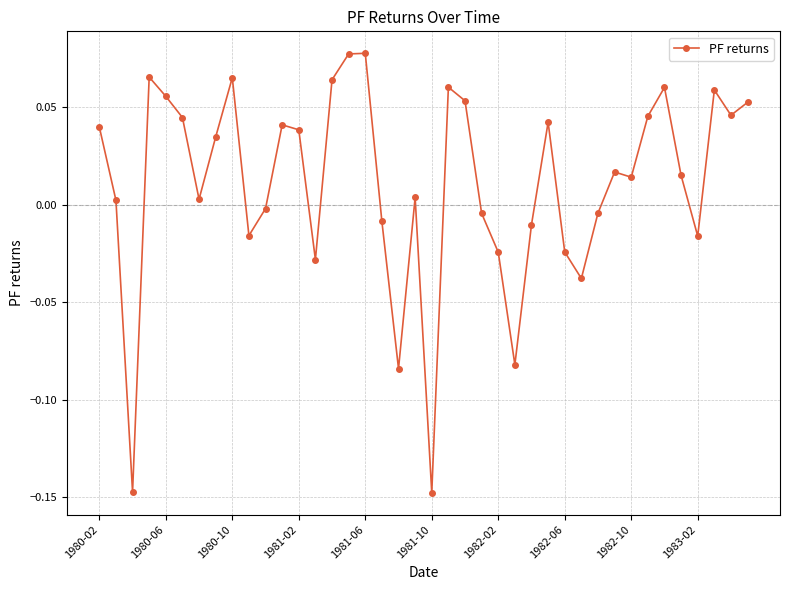

What is the sum of all values?

0.4